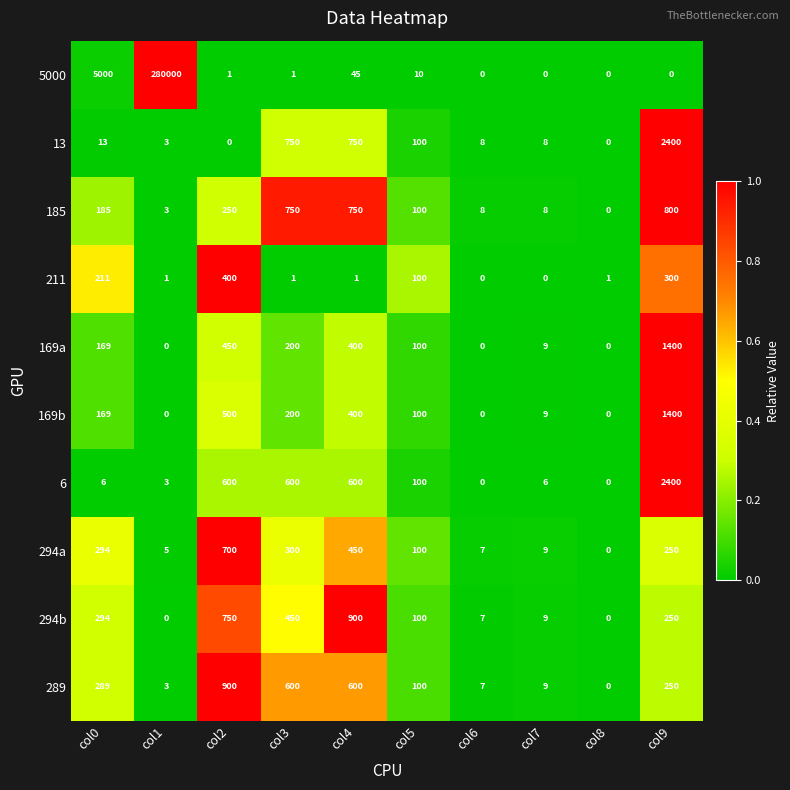

What is the total value across all series at col9?

9450